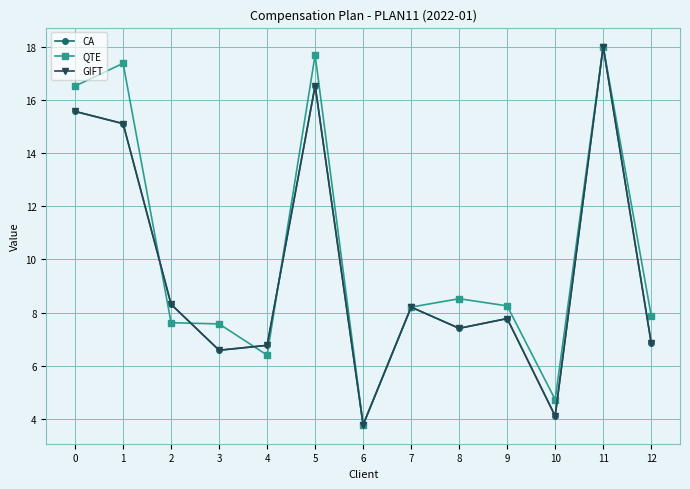

Does the chart have visible grid lines?

Yes